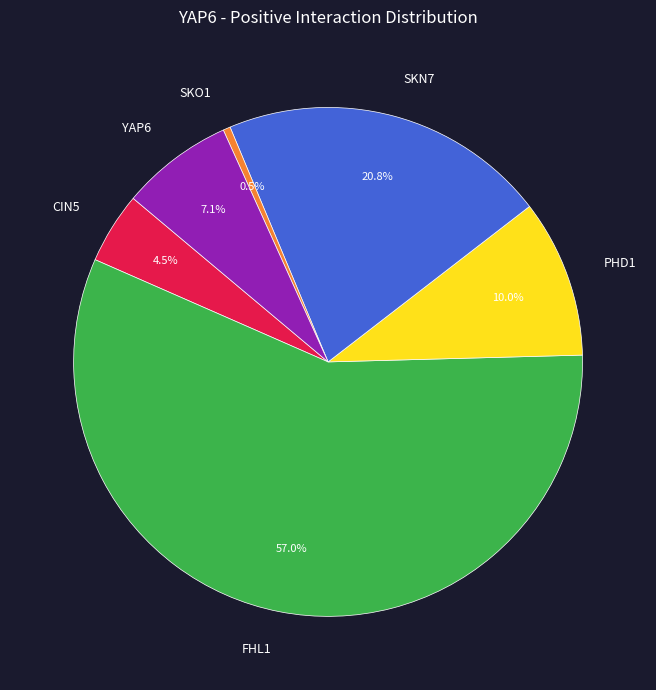

How much of the chart is everything except PHD1?

90.0%